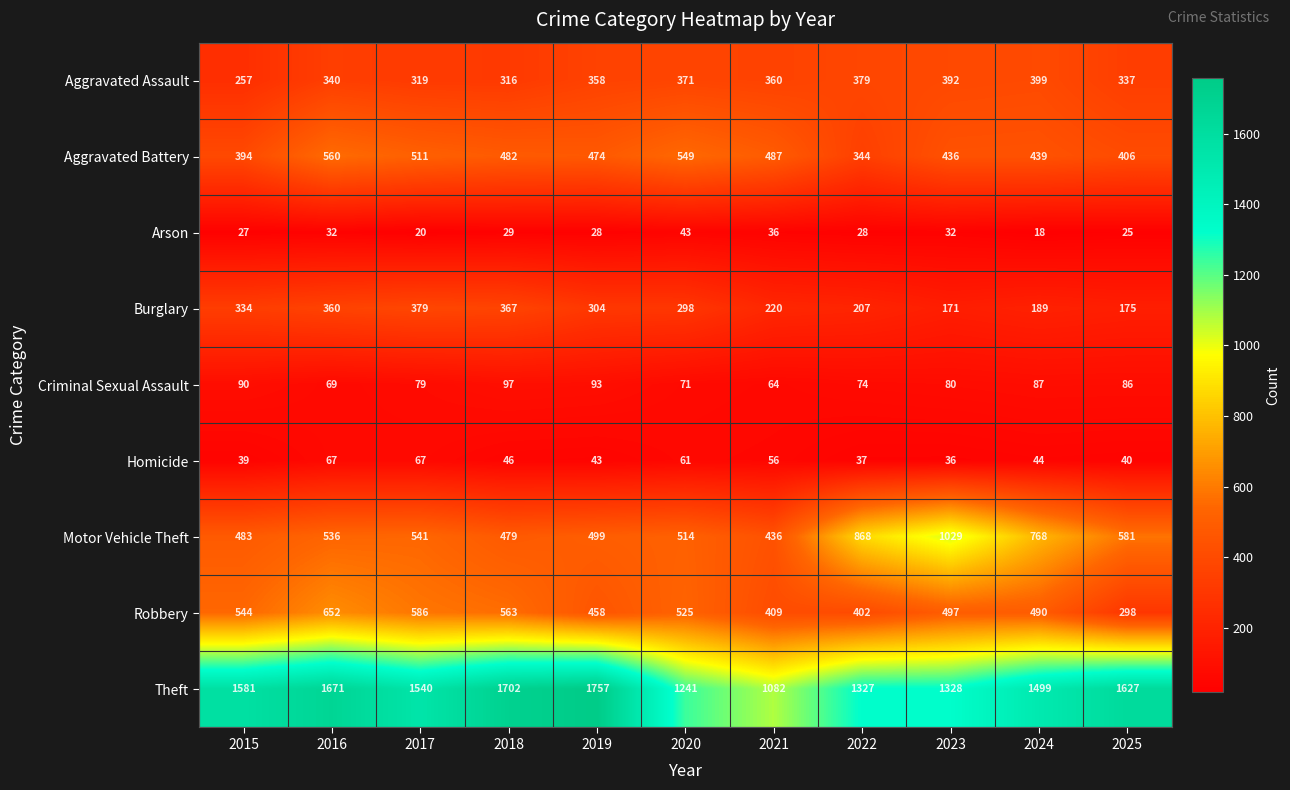

Where is Criminal Sexual Assault nearest to the value 80?

2023